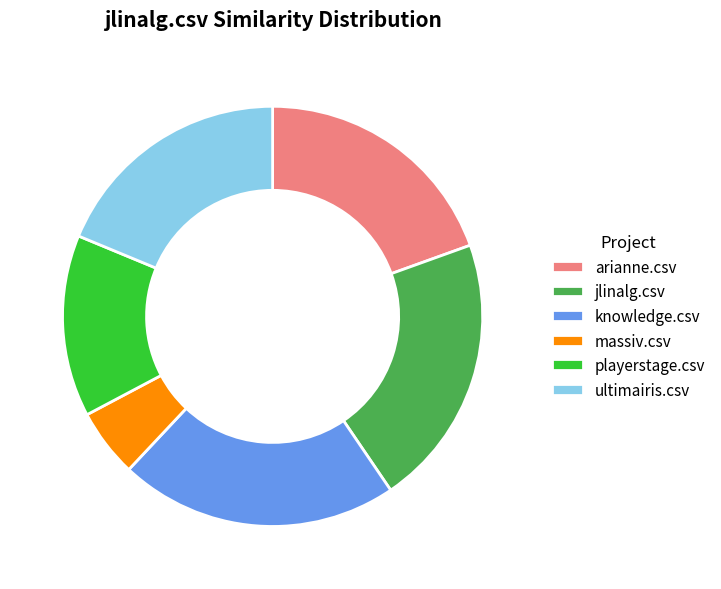

Is playerstage.csv the majority of the pie?

No